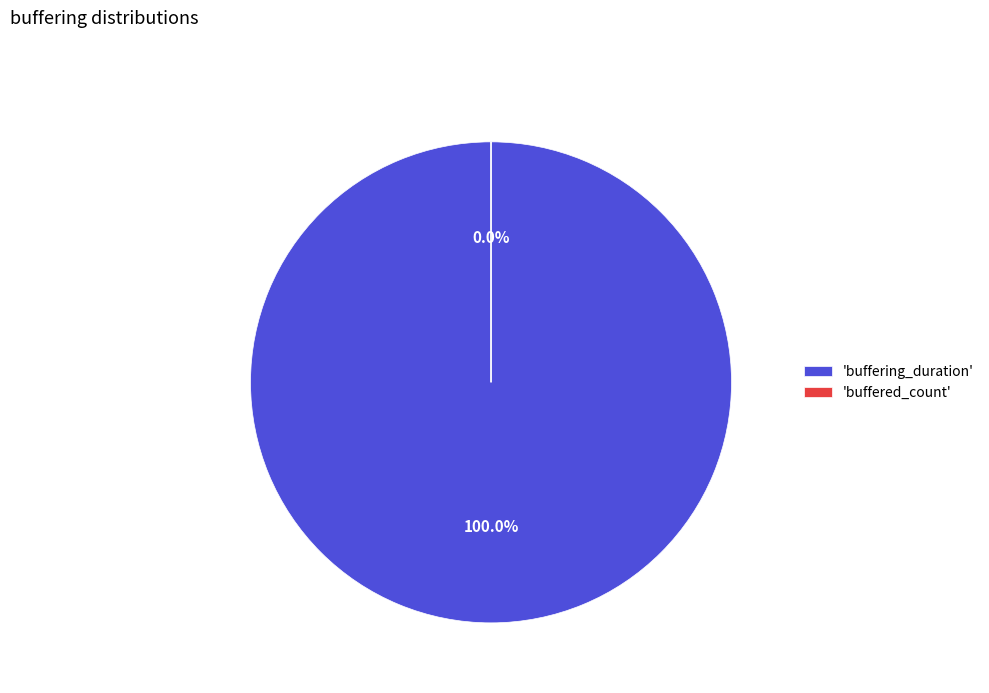

What is the largest slice in the pie chart?

buffering_duration